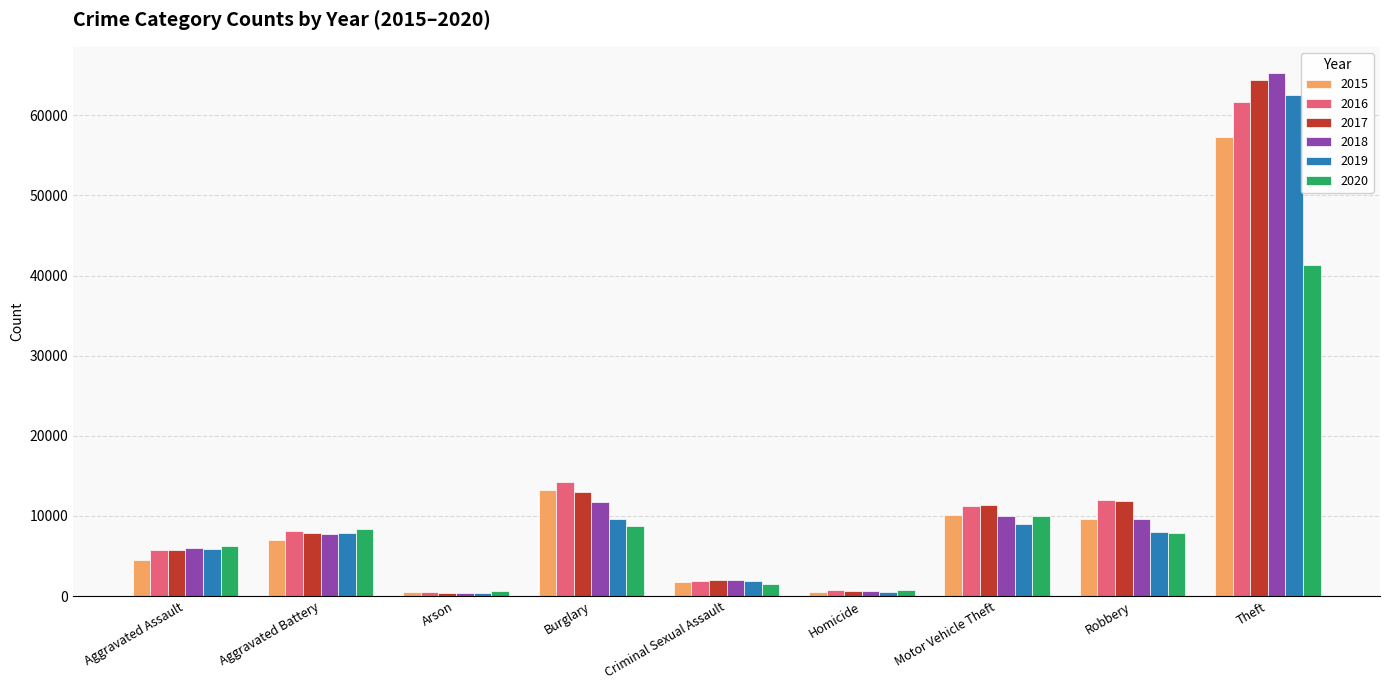

What position from the left is Arson?

3